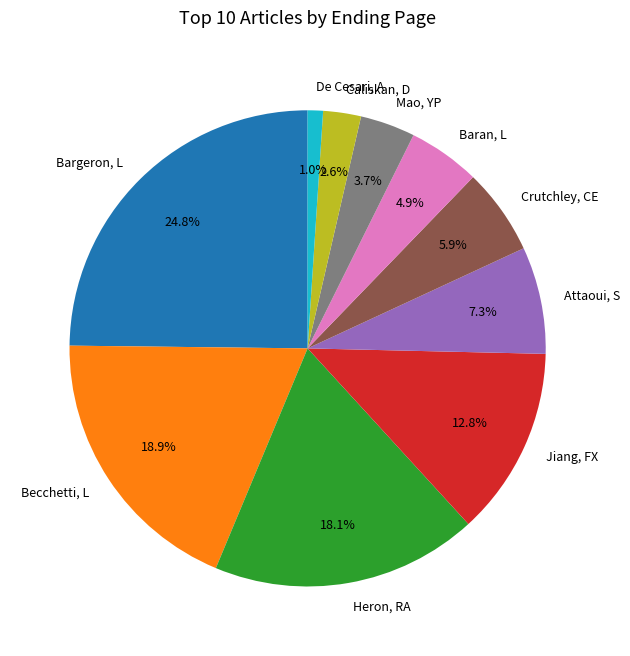

What is the smallest slice in the pie chart?

De Cesari, A